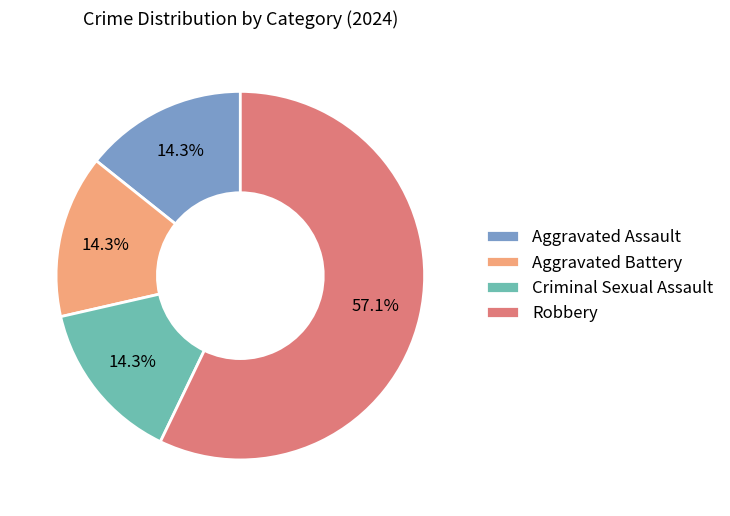

Which category accounts for the majority?

Robbery